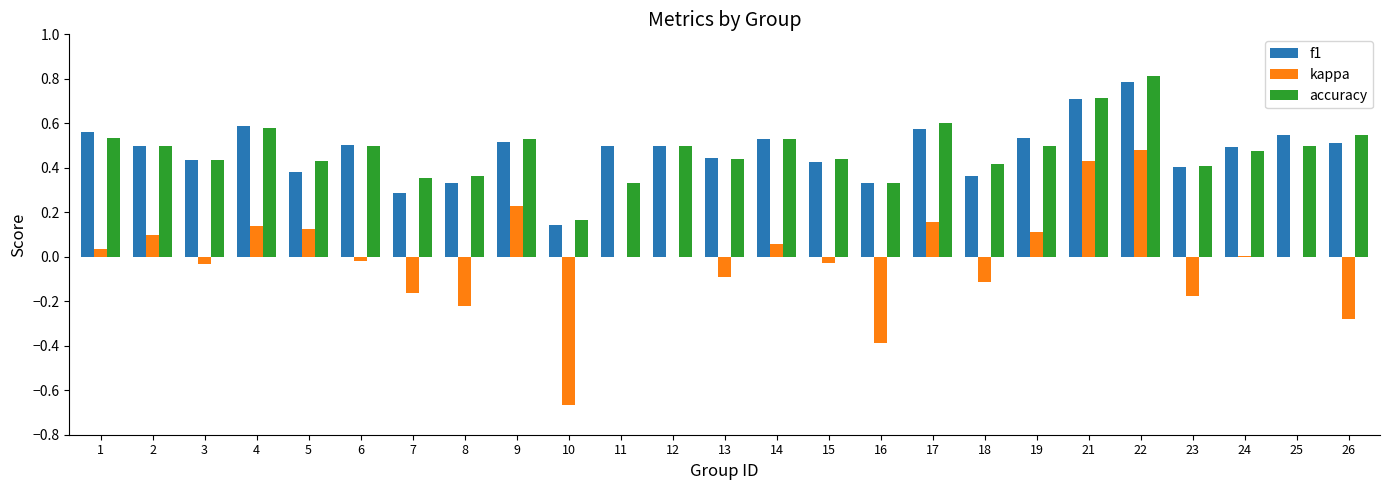

The accuracy series shows 0.4 at 13. True or false?

True